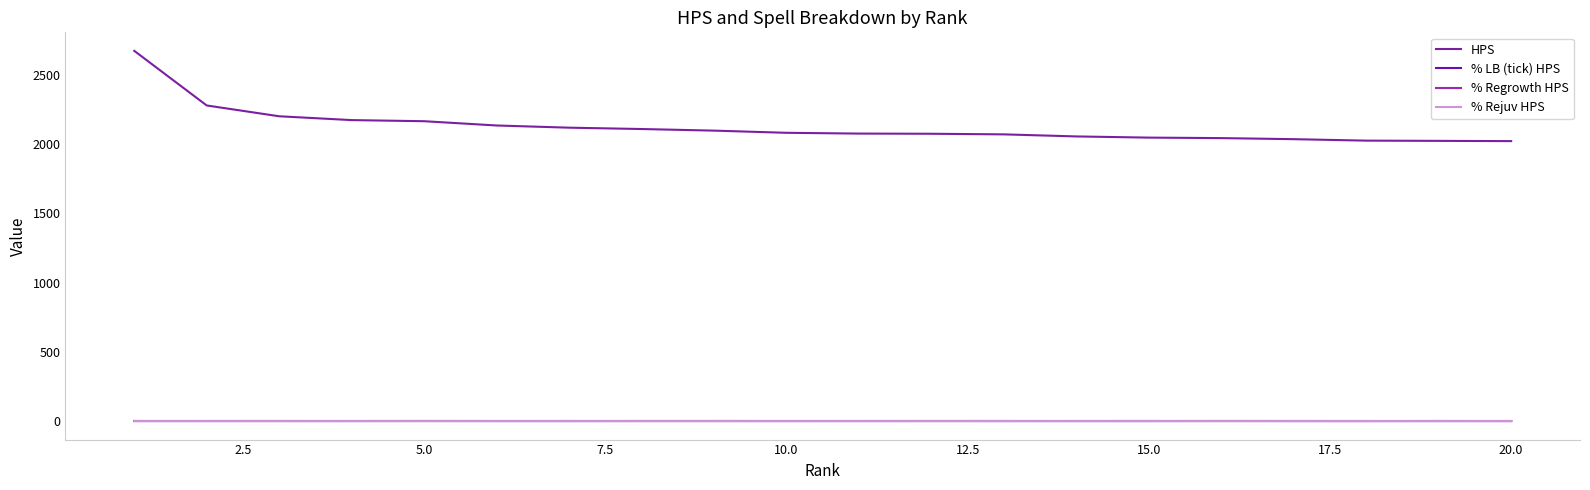

How many distinct data groups are displayed?

4